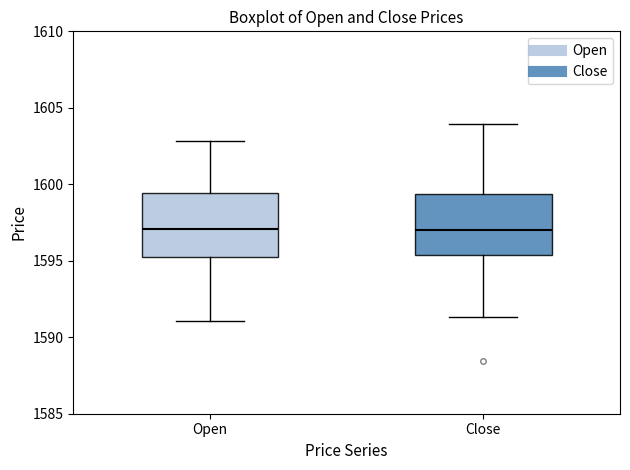

Reading left to right, transcribe this box plot: for each box, give where its median line is, the range the box spans, and where its two whiskers end, as read against the y-axis. The values are not printed on the chart, so give them approximately, as read against the axis.

Open: median 1597.0, box 1595.0 to 1599.5, whiskers 1591.0 to 1603.0
Close: median 1597.0, box 1595.5 to 1599.5, whiskers 1591.5 to 1604.0